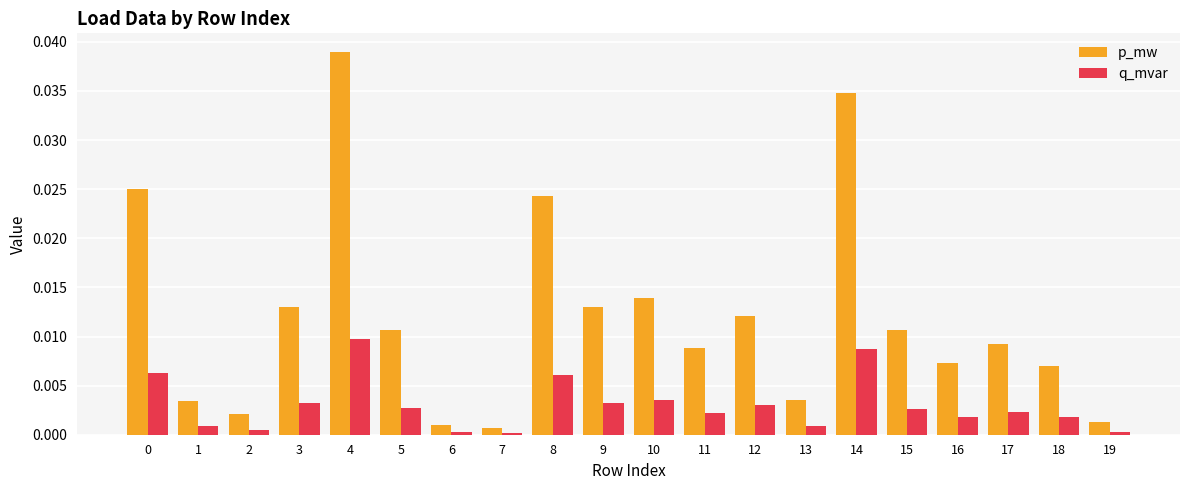

Which series has the widest spread of values?

p_mw